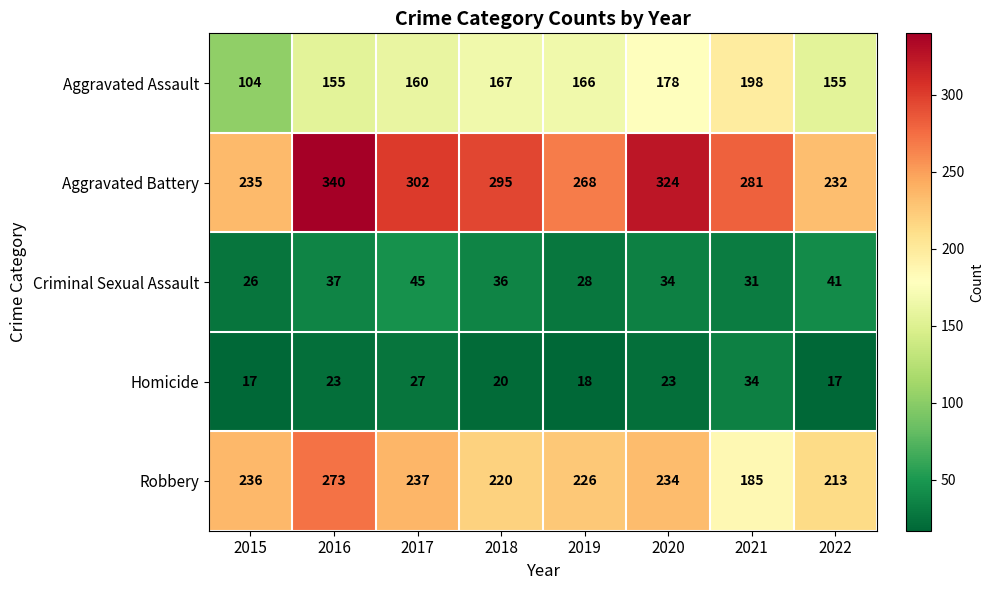

What is the sum of all Homicide values?

179